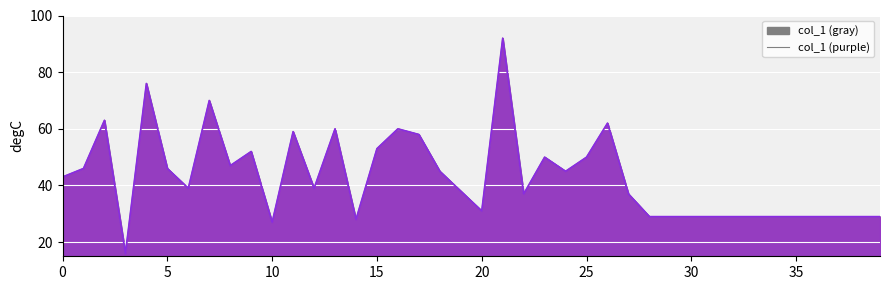

What is the sum of the values at 26 and 1?

108